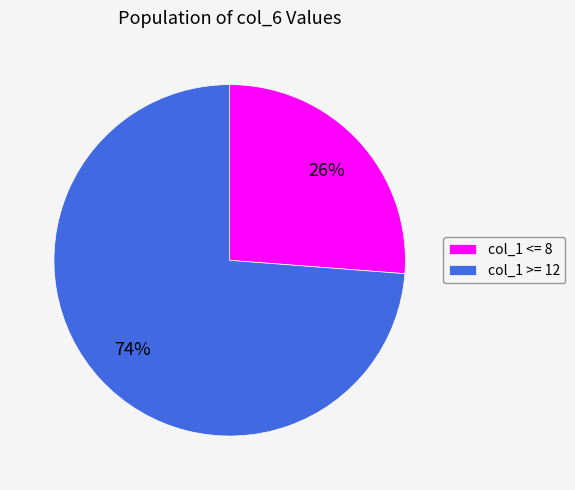

Combined, do col_1 >= 12 and col_1 <= 8 account for over 50%?

Yes